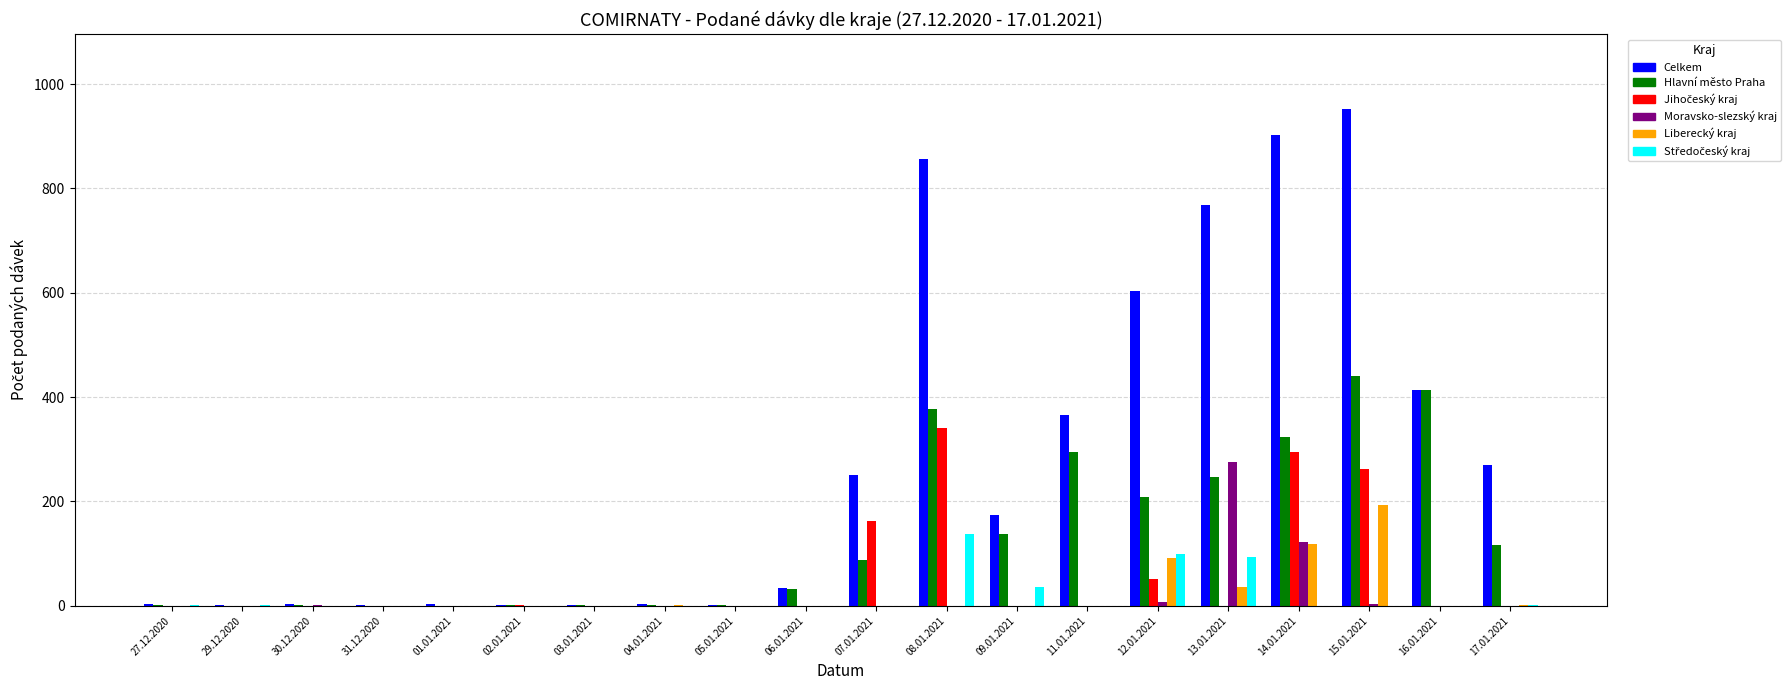

What is the total value across all series at 13.01.2021?

1421